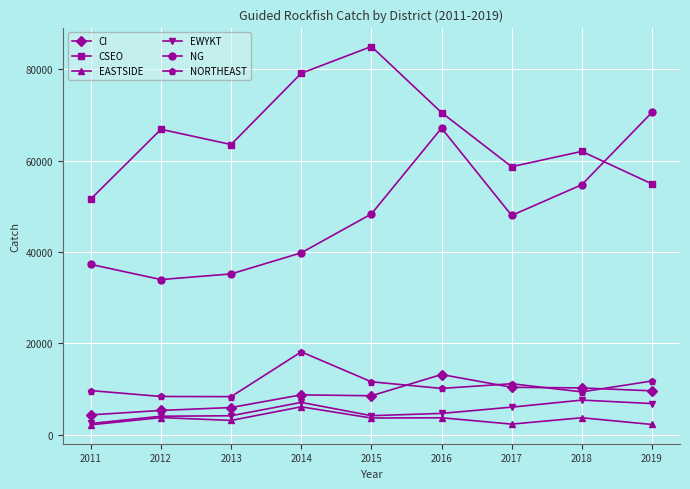

What is the value of the NG point at the 8th from the left?

54739